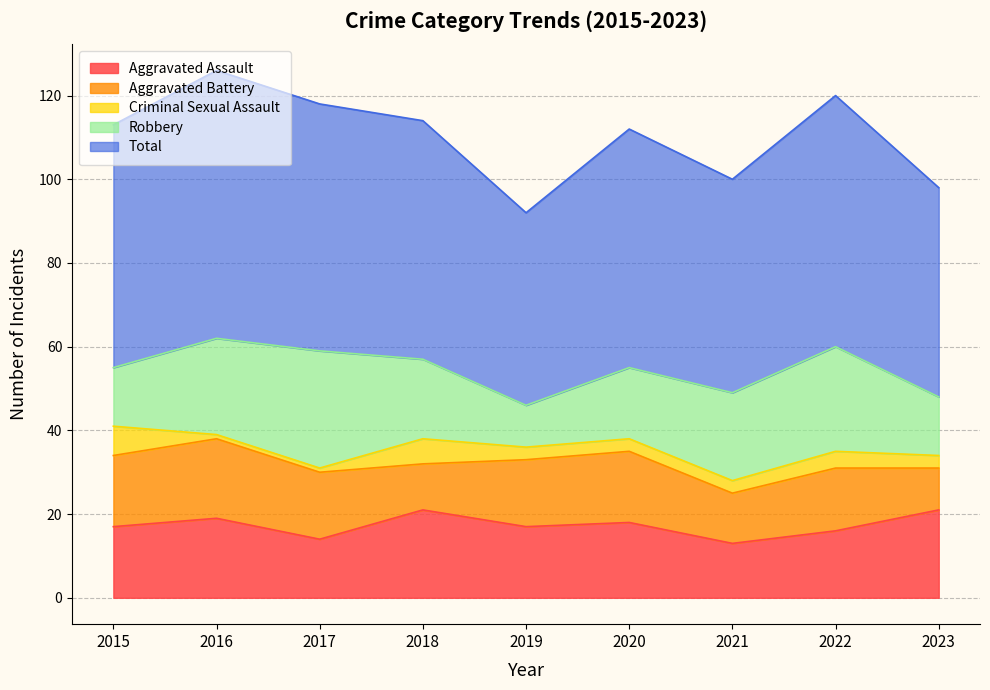

Is the value of Criminal Sexual Assault at 2017 greater than the value of Total at 2021?

No